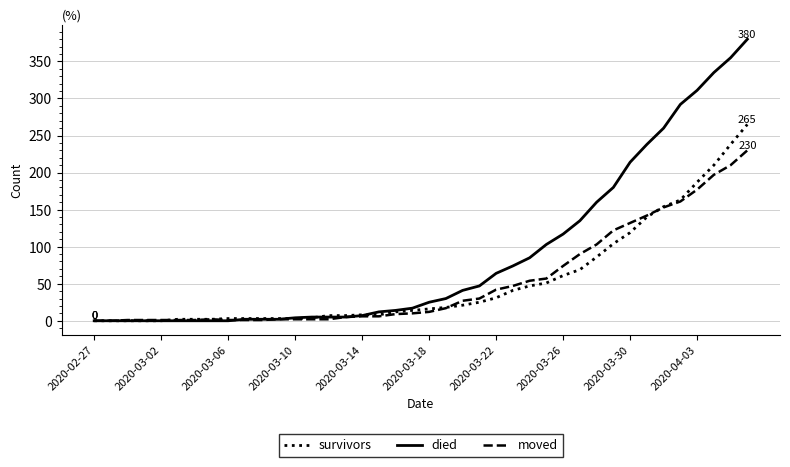

What is the maximum value shown in the chart?

380